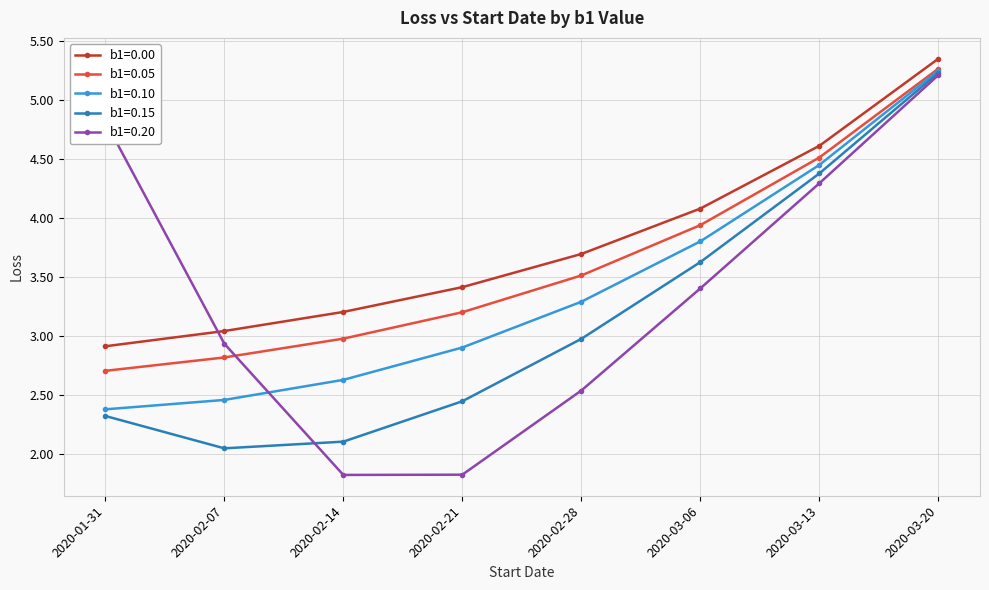

Count the number of data series in this chart.

5